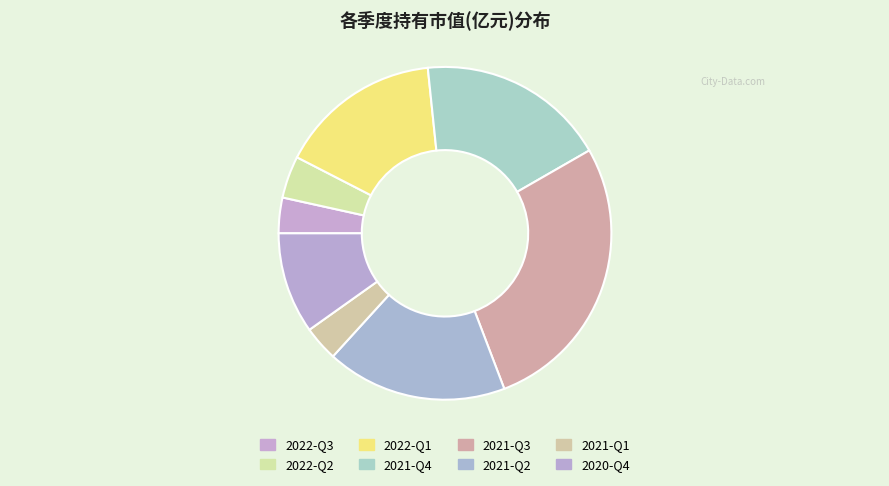

What is the largest slice in the pie chart?

2021-Q3